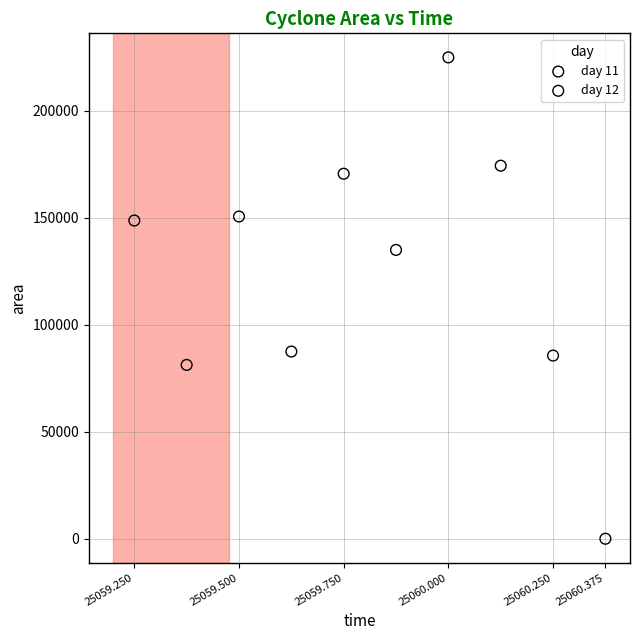

Which series has the largest Y range (max minus min)?

day 12